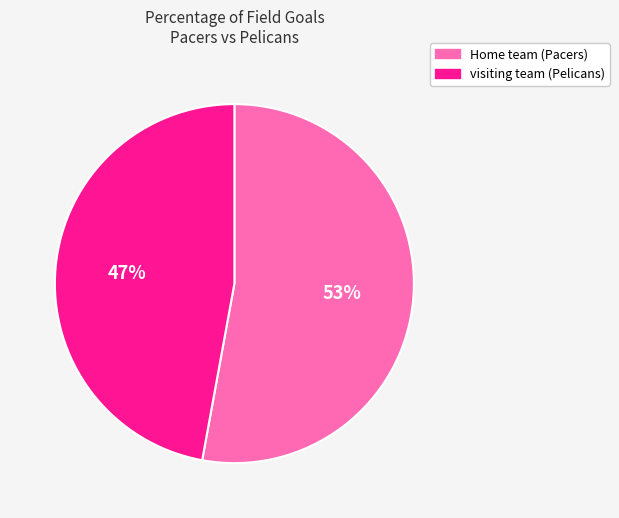

Do visiting team (Pelicans) and Home team (Pacers) together represent more than half of the pie?

Yes